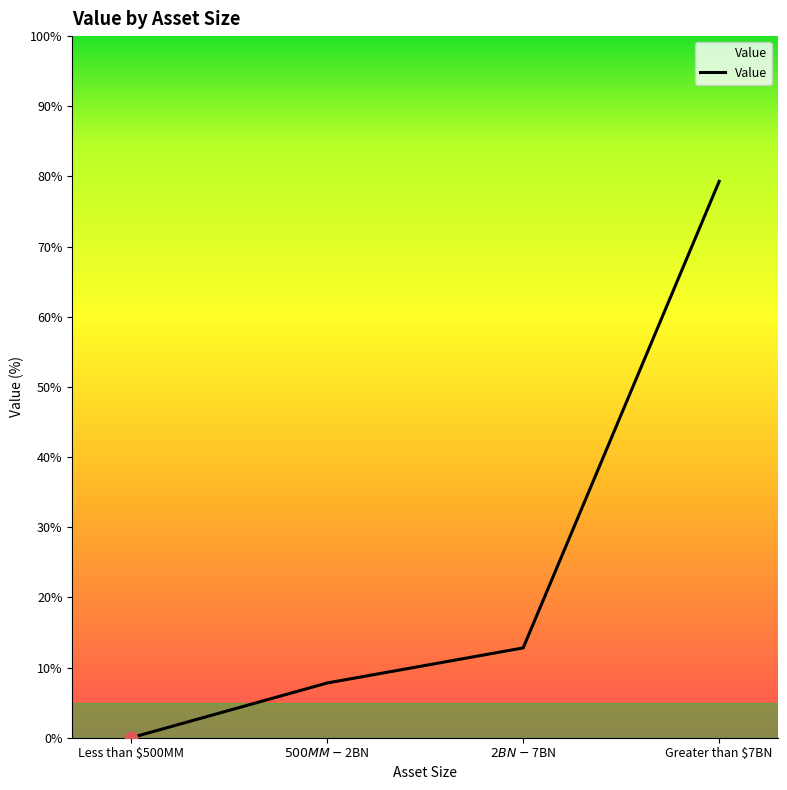

Which has a higher value, $500MM - $2BN or $2BN - $7BN?

$2BN - $7BN